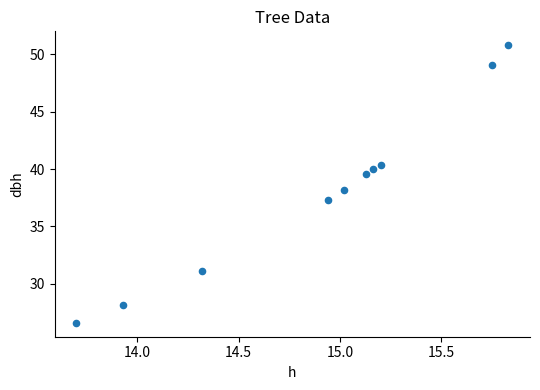

What is the average Y value?

38.1